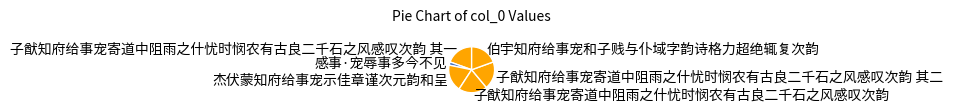

Which category has the smallest portion of the pie?

感事·宠辱事多今不见